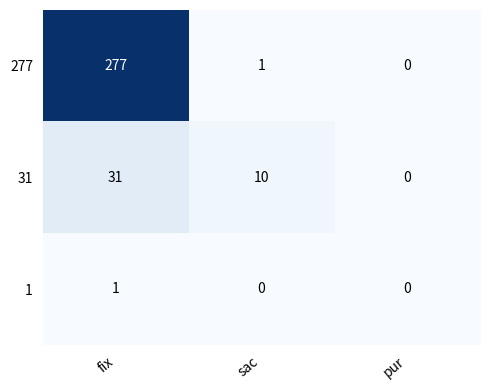

Which series has the largest range (max minus min)?

277